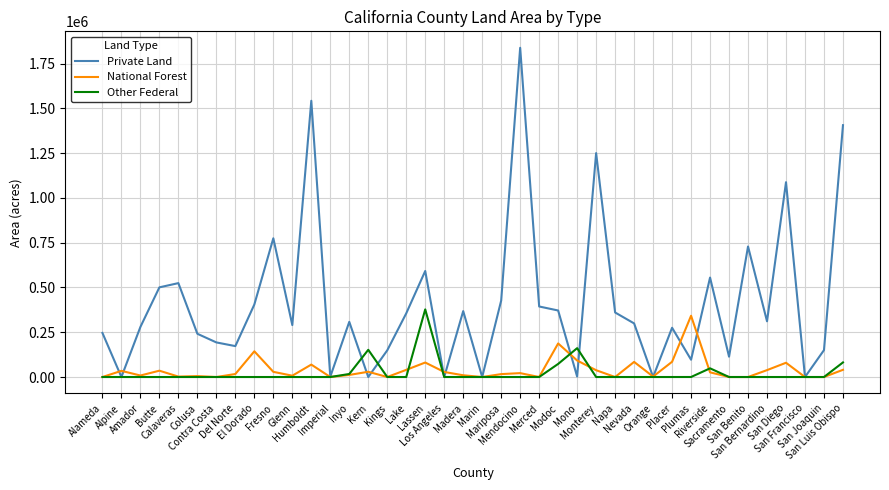

Which series has the largest range (max minus min)?

Private Land